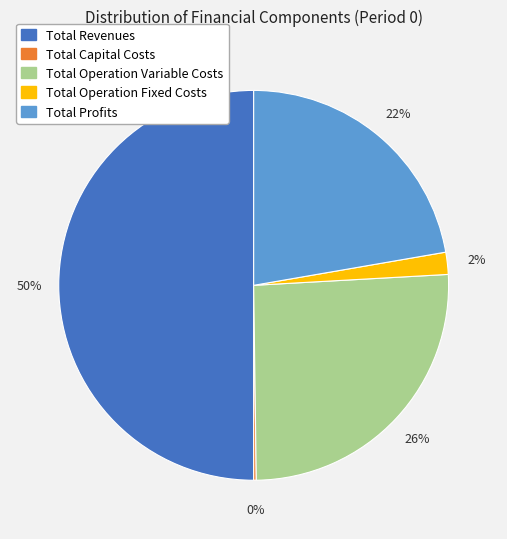

To the nearest percent, what percentage of the pie is Total Profits?

22%